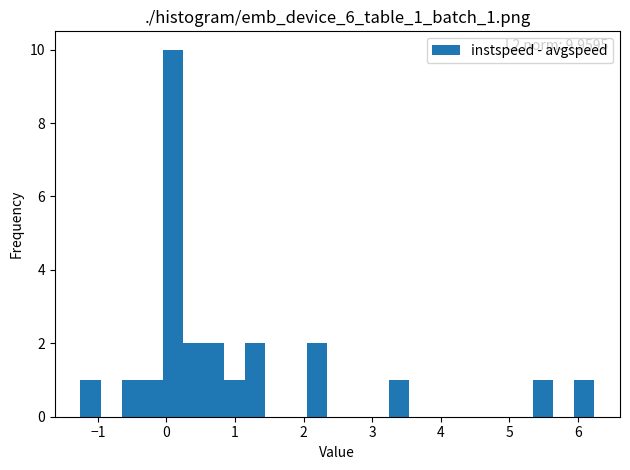

Around what value on the x-axis is the tallest bar? Give the approximate position of its centre, as read against the axis.

0.1